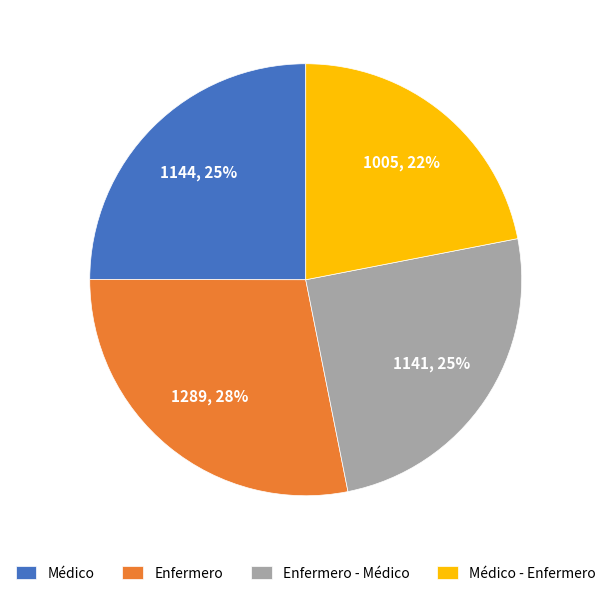

The Enfermero slice represents 28% of the pie. True or false?

True